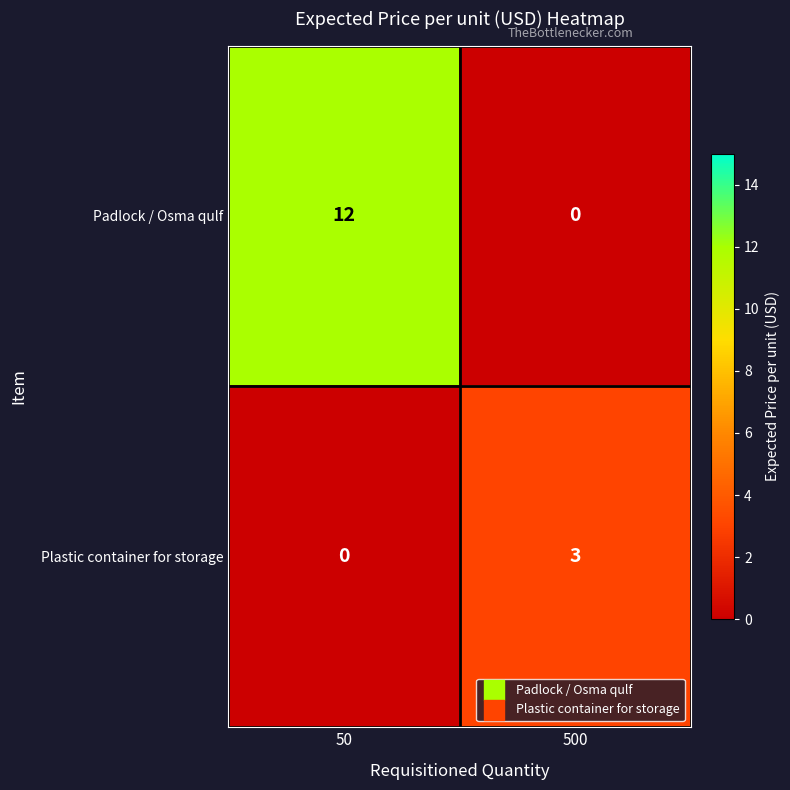

At which category is the sum across all series the highest?

50